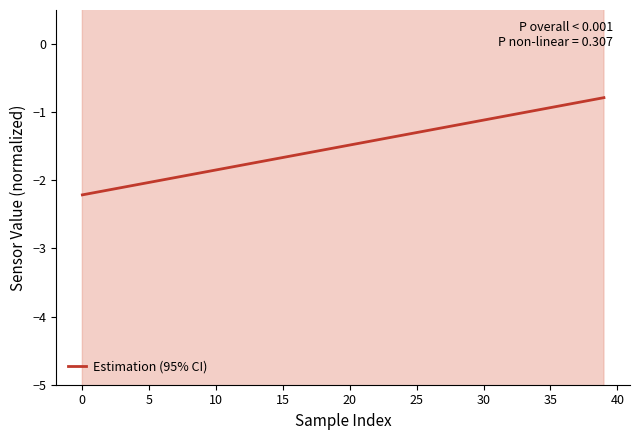

What is the lowest value of the Estimation (95% CI) series?

-2.2